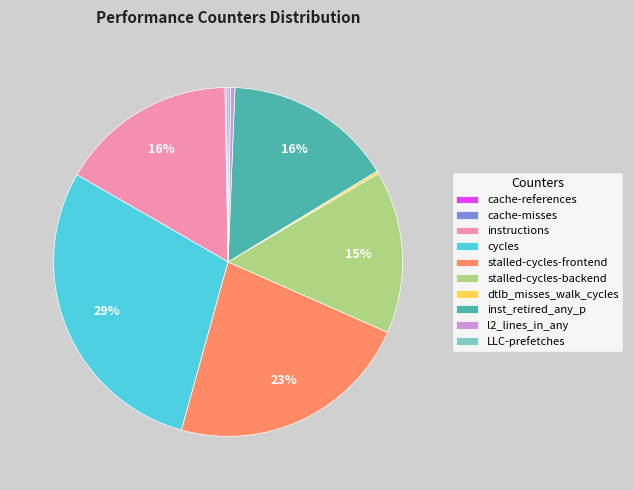

Does any single category account for the majority?

No